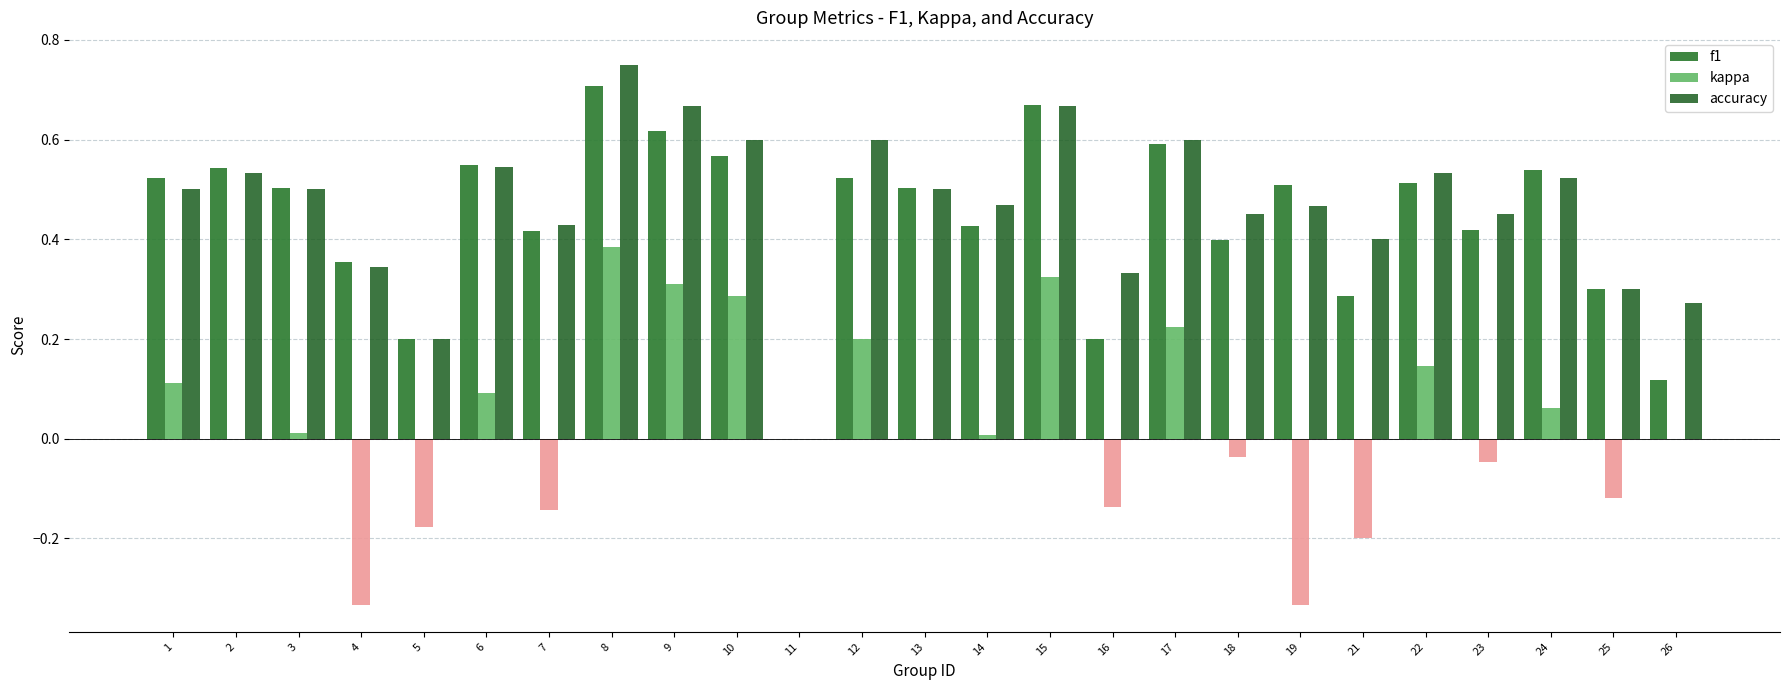

True or false: kappa has a value of -0.0 at 7.

False